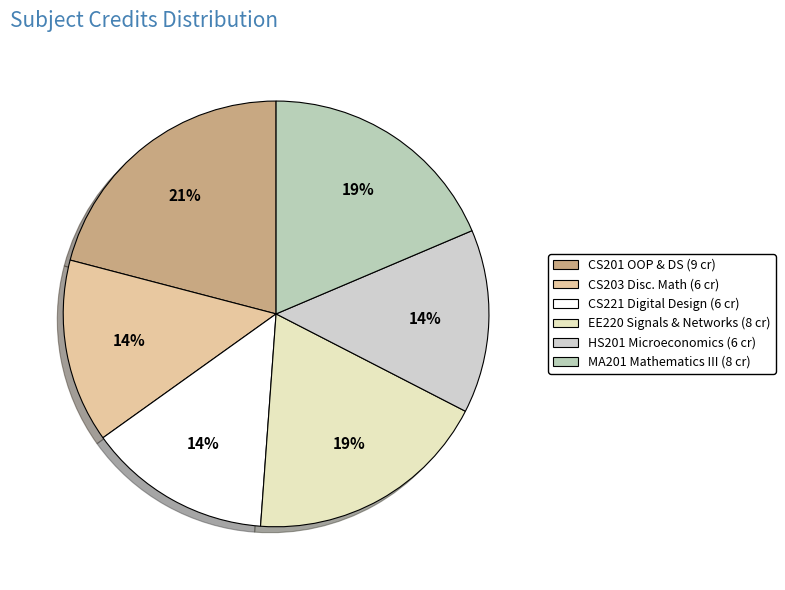

To the nearest percent, what is the difference between the largest and smallest slice percentages?

7%